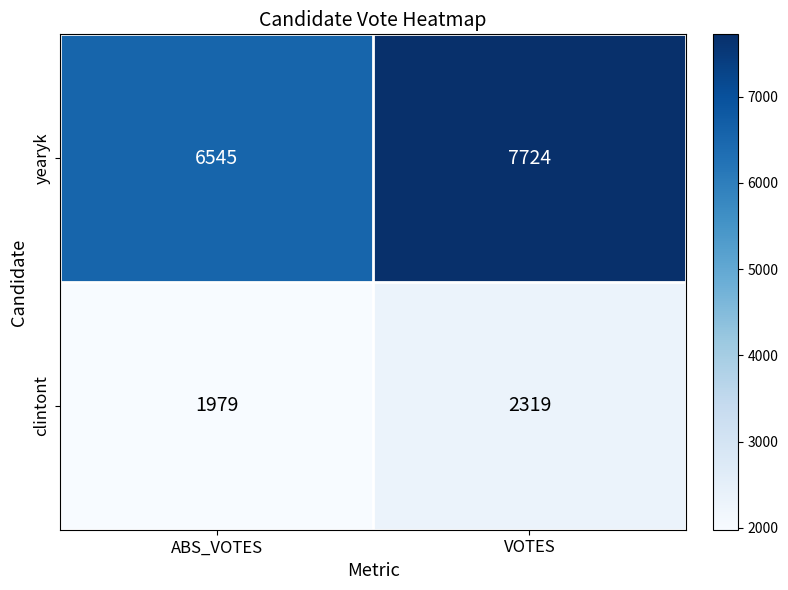

Rank the series by their average value, from highest to lowest.

yearyk, clintont